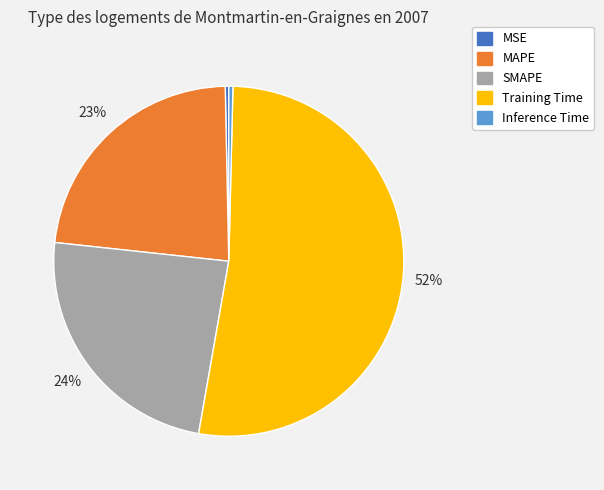

Count the number of slices in the pie.

5